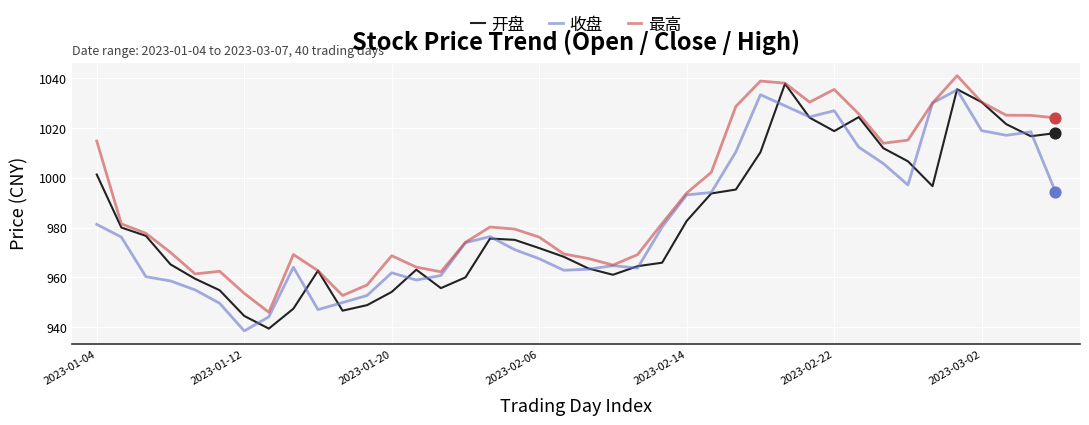

Which series has the largest total across all categories?

最高